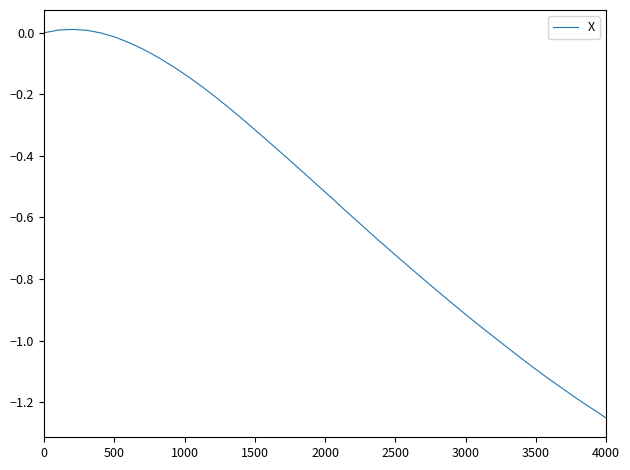

What is the difference between the maximum and minimum values?

1.3